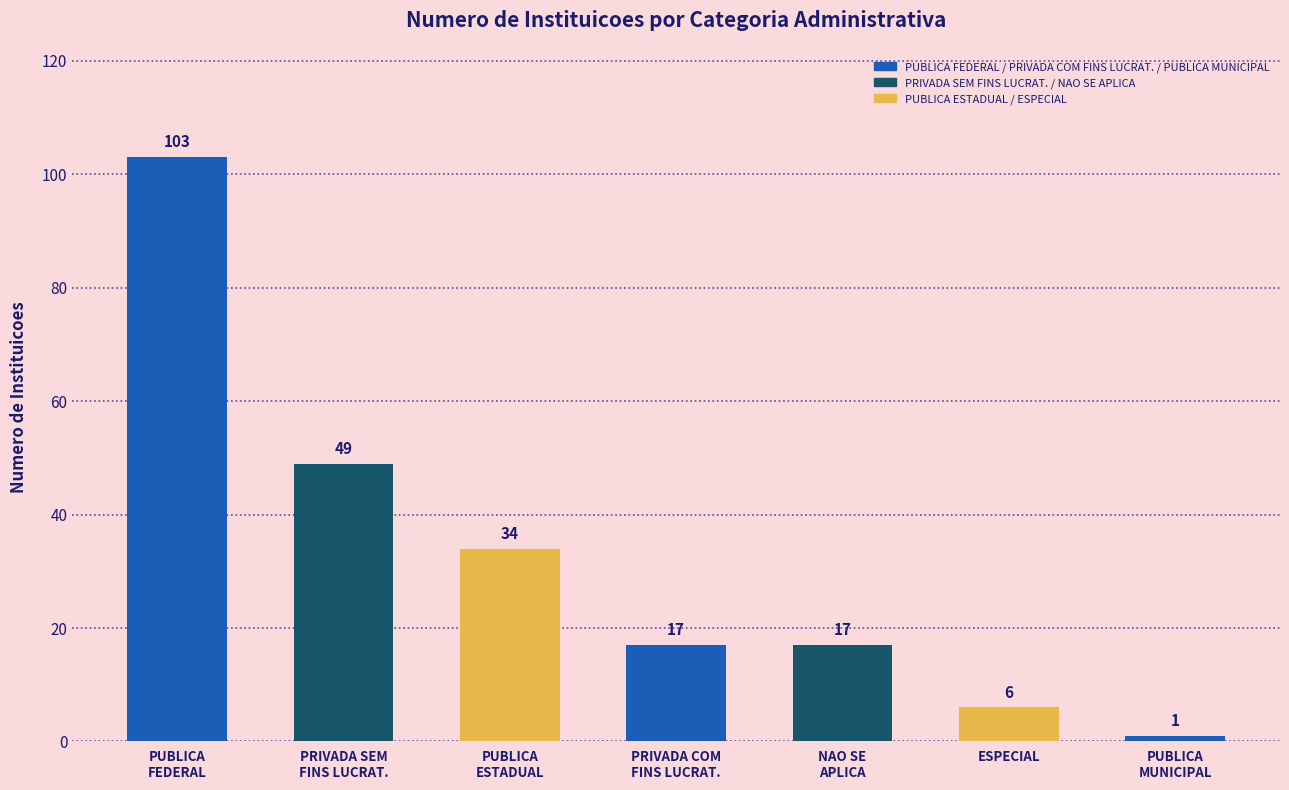

The chart shows a value of 29 at NAO SE
APLICA. True or false?

False